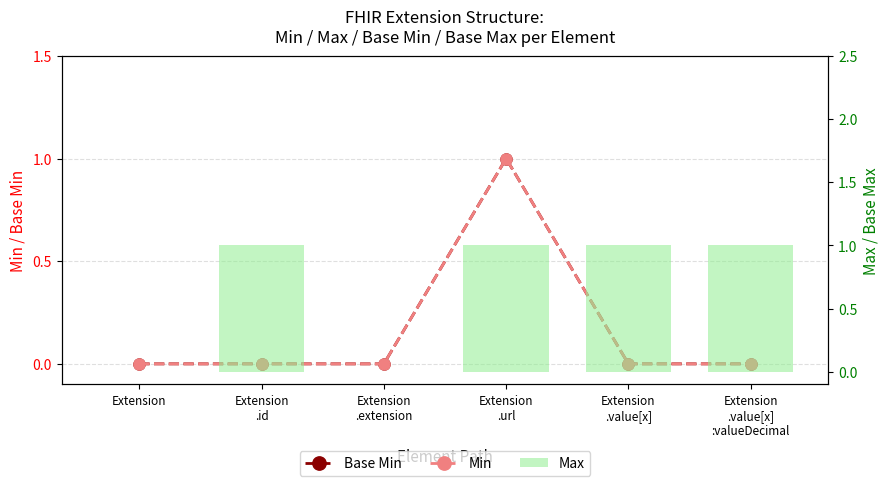

Which category has the highest value in the Min series?

Extension
.url